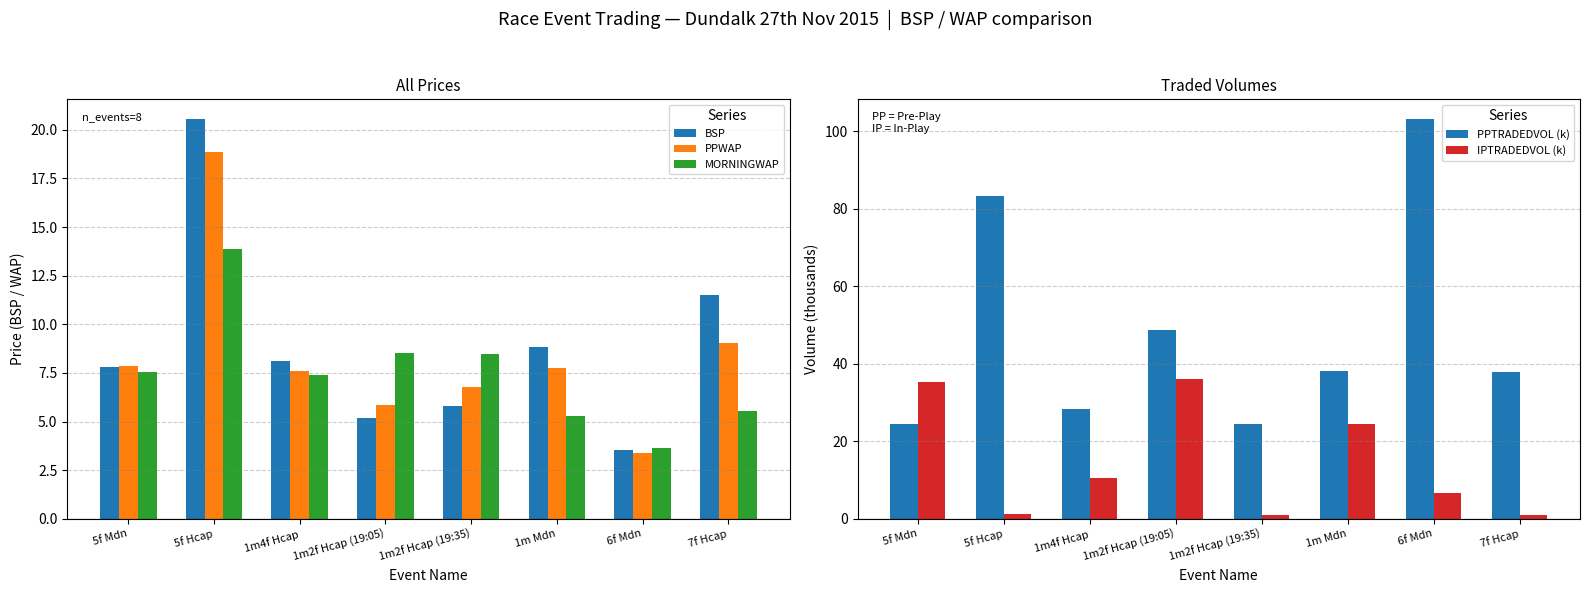

What is the value of the PPWAP bar at the 7th from the left?

3.4